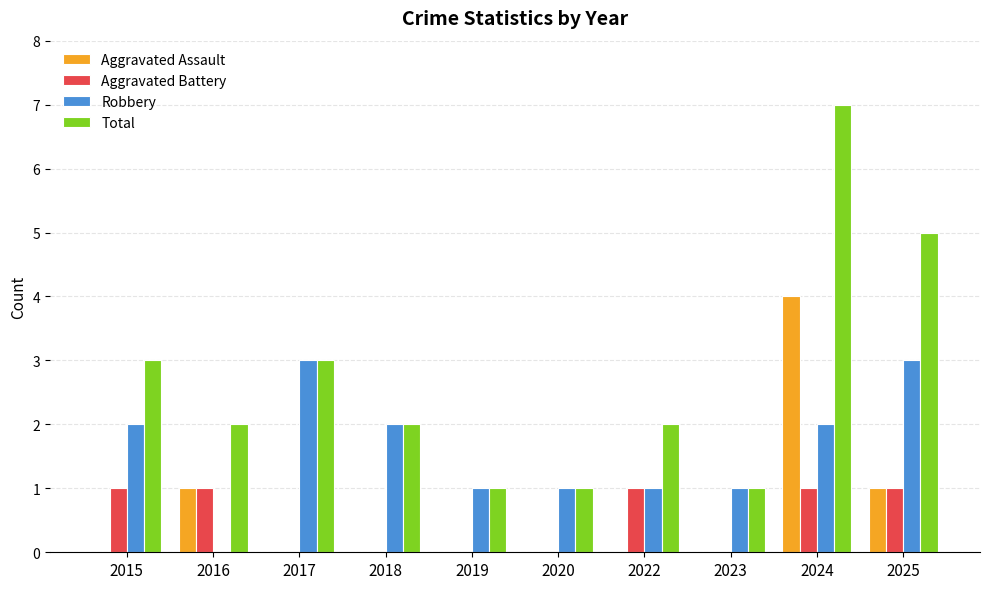

What is the sum of all Aggravated Battery values?

5